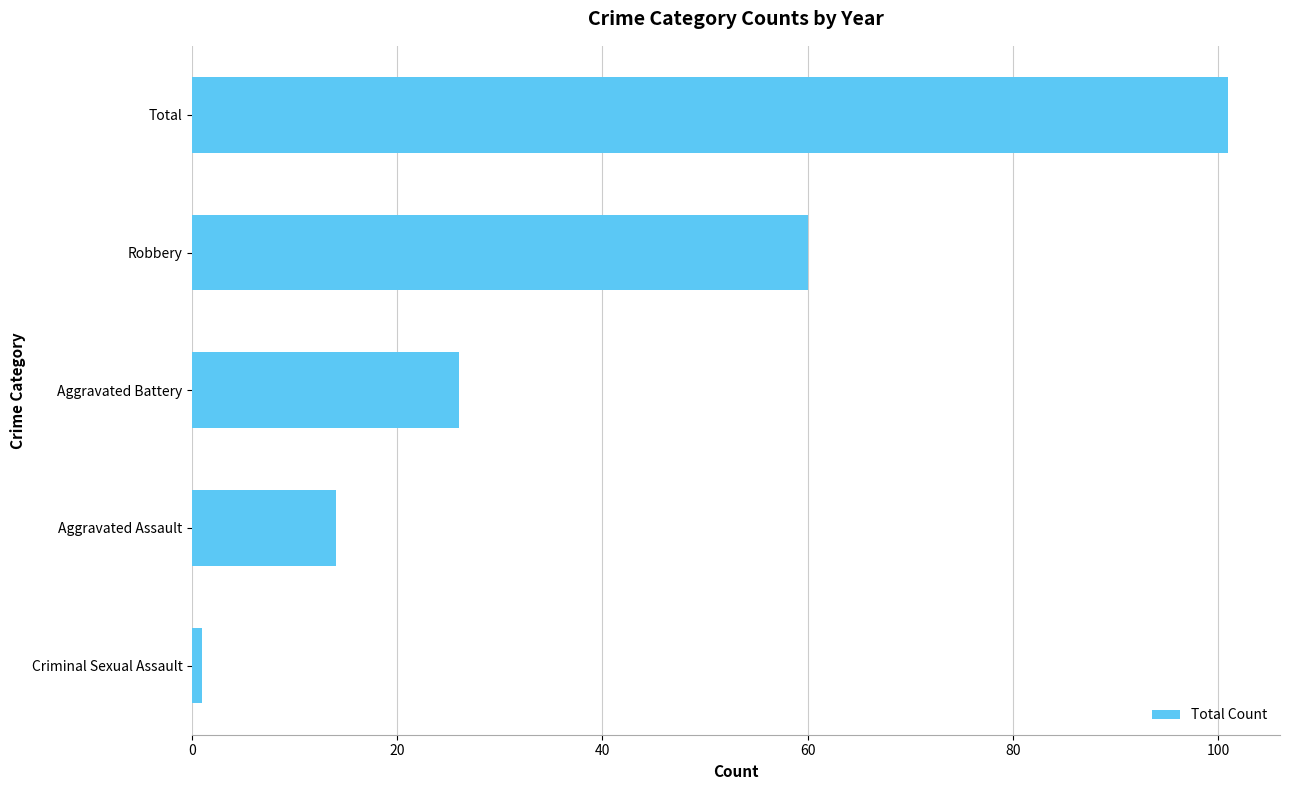

Rank the categories by value from lowest to highest.

Criminal Sexual Assault, Aggravated Assault, Aggravated Battery, Robbery, Total